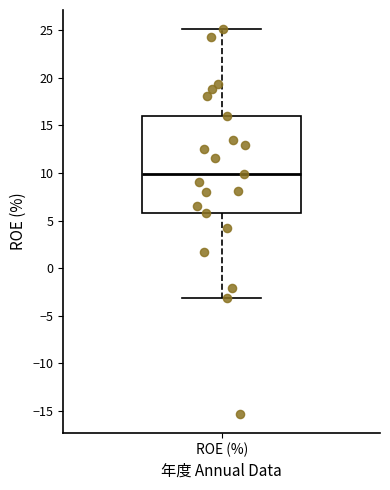

Where is the upper edge of the box for ROE (%) on the y-axis? The values are not printed on the chart, so give them approximately, as read against the axis.

16